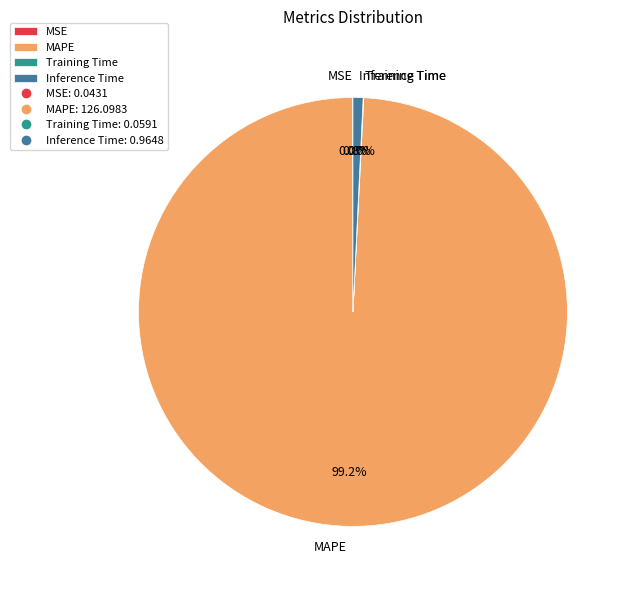

What is the largest slice in the pie chart?

MAPE